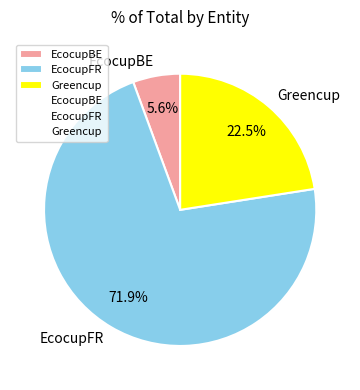

How many segments does this pie chart have?

3